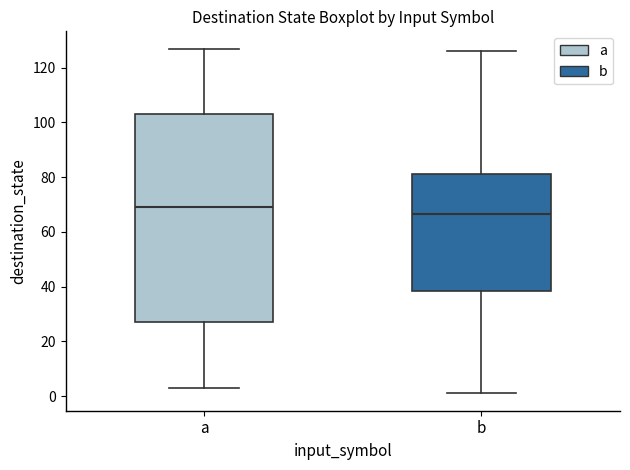

Reading left to right, read every box against the y-axis: the position of its median line, the range the box covers, and the ends of its whiskers. The values are not printed on the chart, so give them approximately, as read against the axis.

a: median 70, box 28 to 104, whiskers 4 to 128
b: median 66, box 38 to 82, whiskers 2 to 126